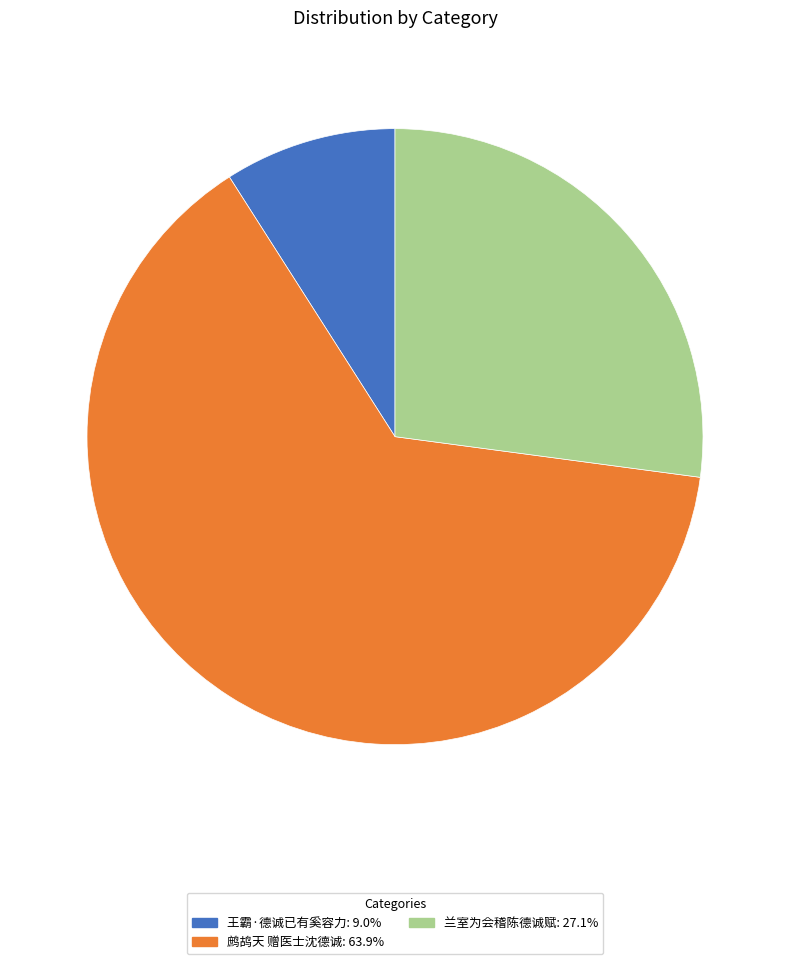

Is the sum of 兰室为会稽陈德诚赋 and 王霸·德诚已有奚容力 greater than half?

No